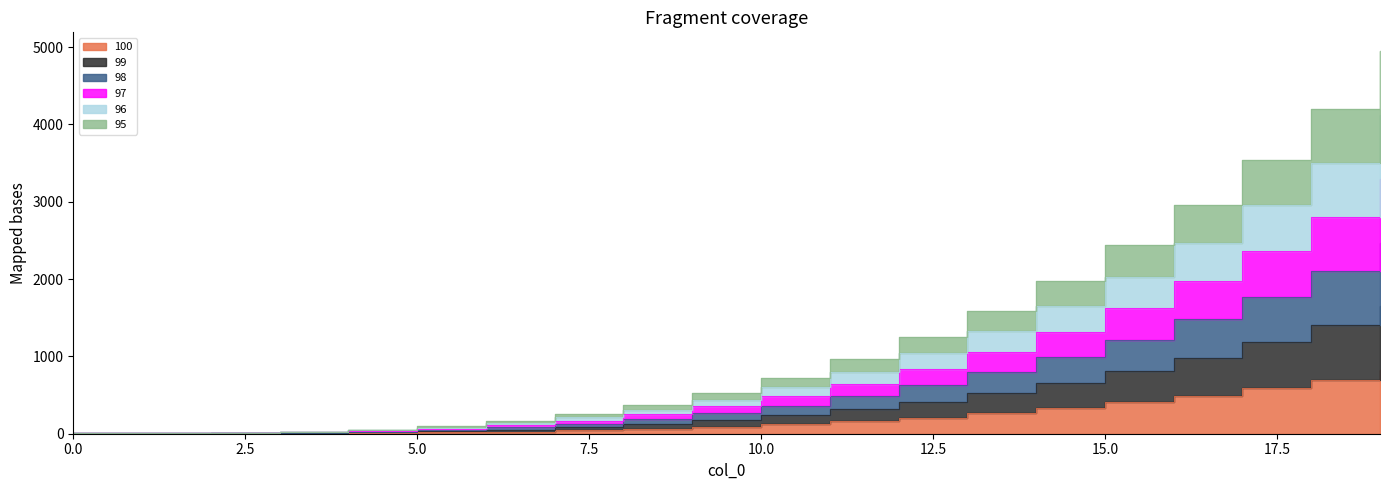

Reading left to right, what are all the values shown in this chart?

100: 0=1.0	1=1.1	2=2.0	3=4.2	4=8.7	5=16.0	6=26.9	7=42.2	8=62.4	9=88.5	10=121.0	11=160.7	12=208.4	13=264.6	14=330.3	15=406.0	16=492.5	17=590.6	18=700.8	19=824.1
99: 0=2.0	1=2.2	2=3.9	3=8.5	4=17.4	5=32.0	6=53.8	7=84.3	8=124.9	9=177.0	10=242.0	11=321.4	12=416.7	13=529.3	14=660.6	15=812.0	16=985.0	17=1181.1	18=1401.7	19=1648.2
98: 0=3.0	1=3.4	2=5.9	3=12.7	4=26.0	5=48.0	6=80.8	7=126.5	8=187.3	9=265.4	10=363.0	11=482.2	12=625.1	13=793.9	14=990.8	15=1218.0	16=1477.6	17=1771.7	18=2102.5	19=2472.2
97: 0=4.0	1=4.5	2=7.8	3=17.0	4=34.7	5=64.0	6=107.7	7=168.6	8=249.8	9=353.9	10=484.0	11=642.9	12=833.4	13=1058.6	14=1321.1	15=1624.0	16=1970.1	17=2362.2	18=2803.4	19=3296.3
96: 0=5.0	1=5.6	2=9.8	3=21.2	4=43.4	5=80.0	6=134.6	7=210.8	8=312.2	9=442.4	10=605.0	11=803.6	12=1041.8	13=1323.2	14=1651.4	15=2030.0	16=2462.6	17=2952.8	18=3504.2	19=4120.4
95: 0=6.0	1=6.7	2=11.8	3=25.4	4=52.1	5=96.0	6=161.5	7=253.0	8=374.6	9=530.9	10=726.0	11=964.3	12=1250.2	13=1587.8	14=1981.7	15=2436.0	16=2955.1	17=3543.4	18=4205.0	19=4944.5